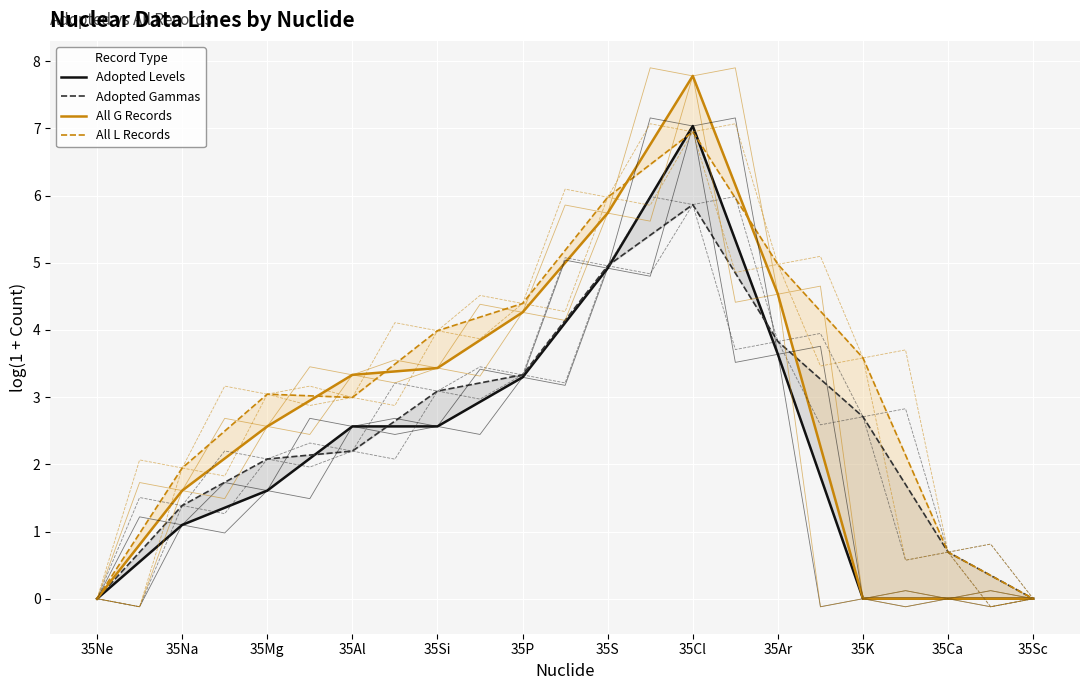

True or false: All G Records and Adopted Levels cross at least once.

False